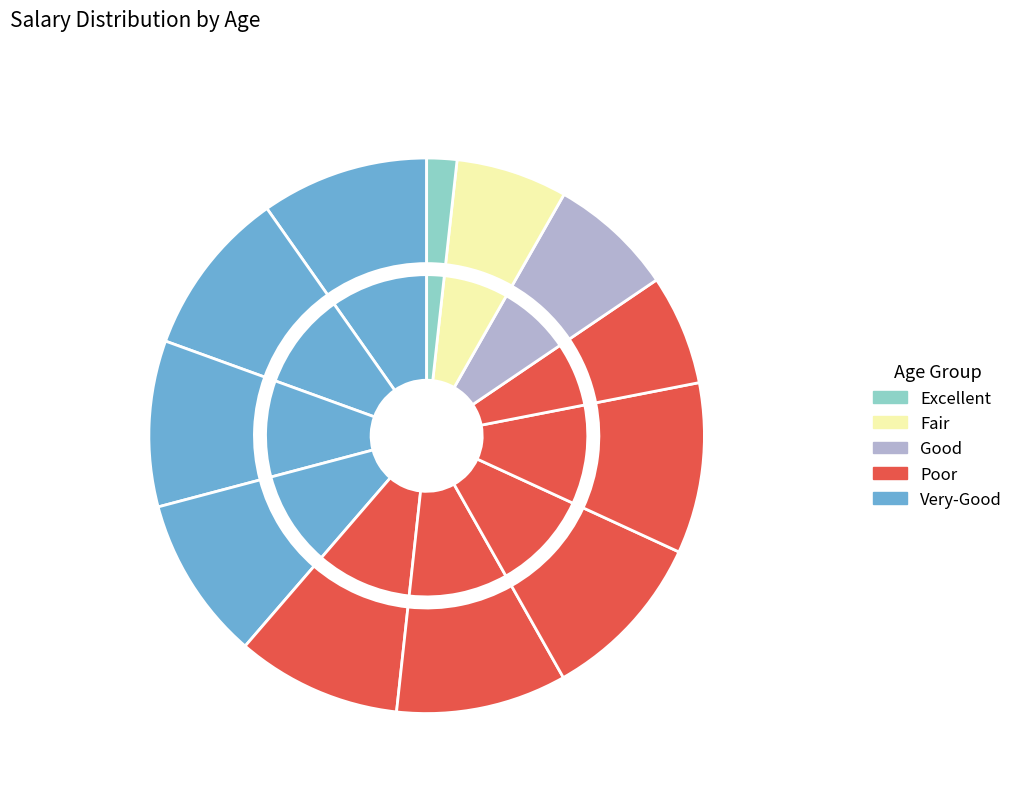

How much of the chart is everything except 20?

93.6%